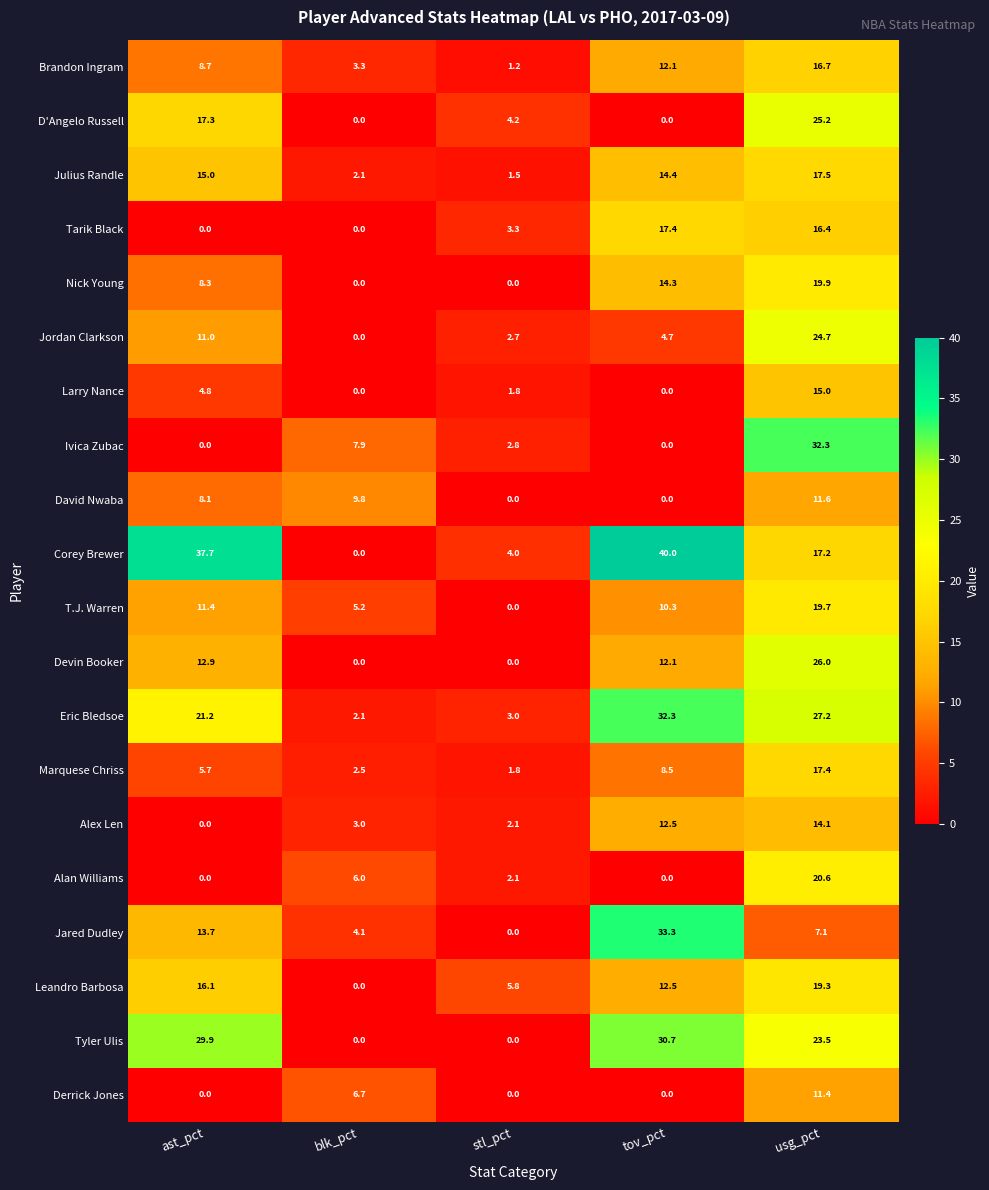

What is the difference between the highest and lowest values at usg_pct?

25.2